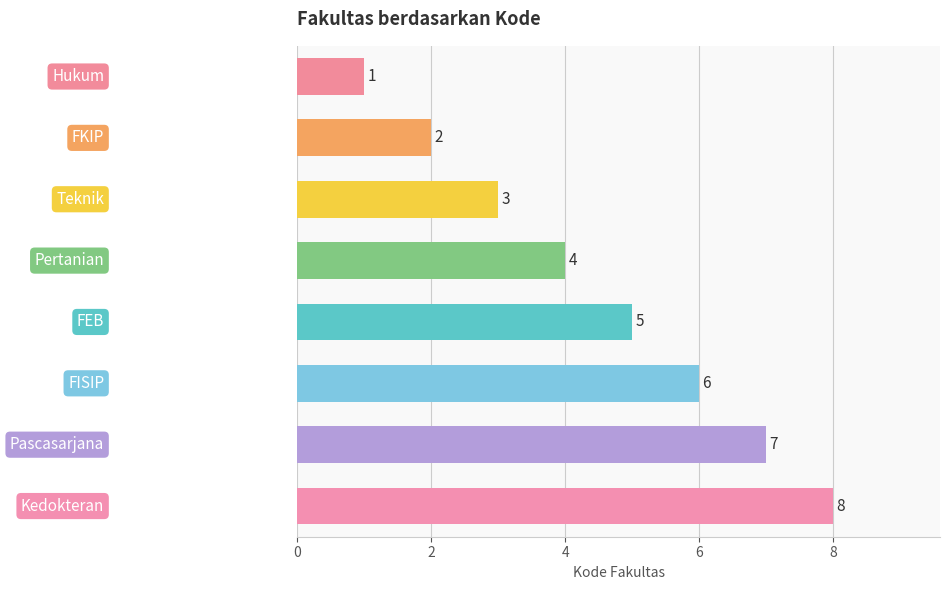

What is the maximum value shown in the chart?

8